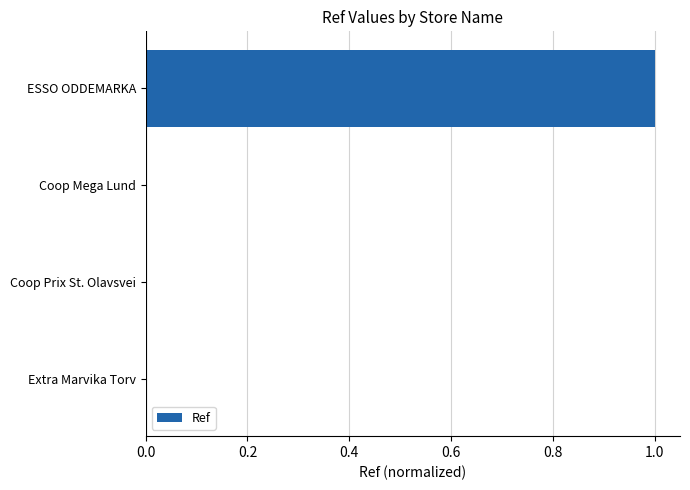

Count the number of categories in the chart.

4